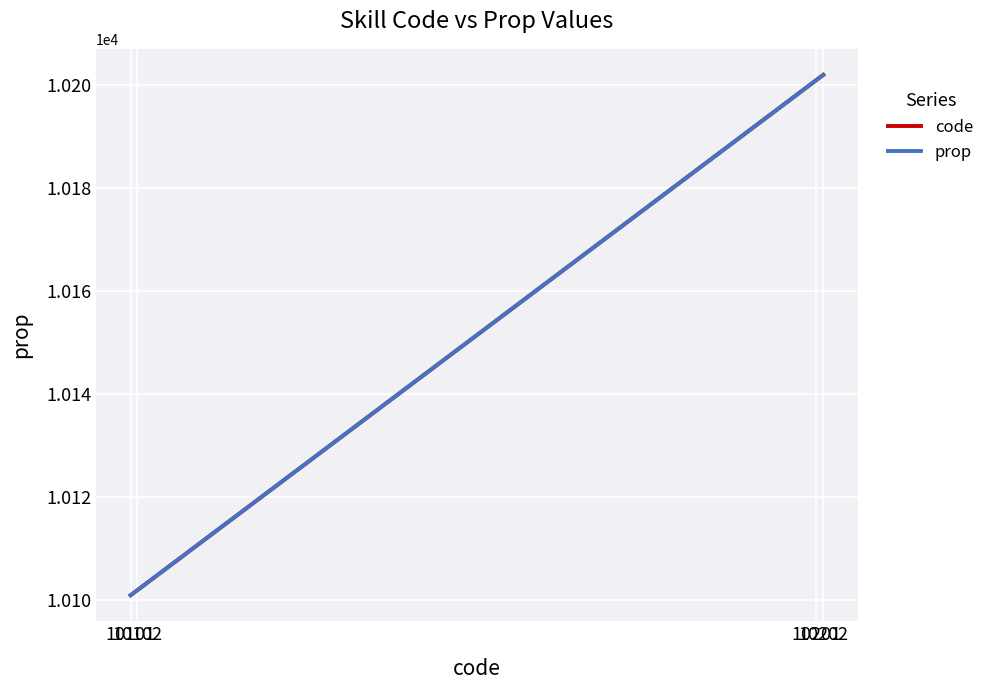

Is it true that prop equals 10202 at 10202?

True